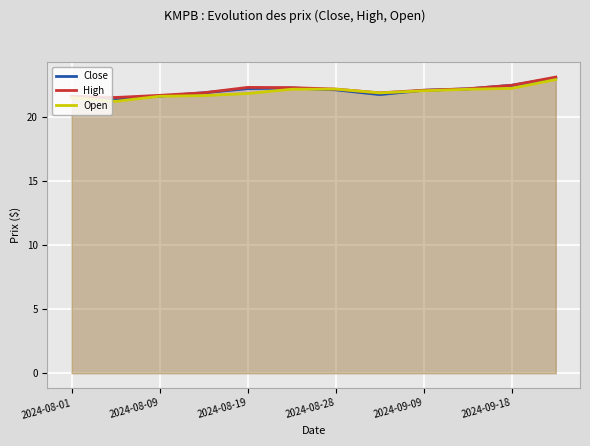

What is the difference between the maximum and second lowest values in the High series?

1.5